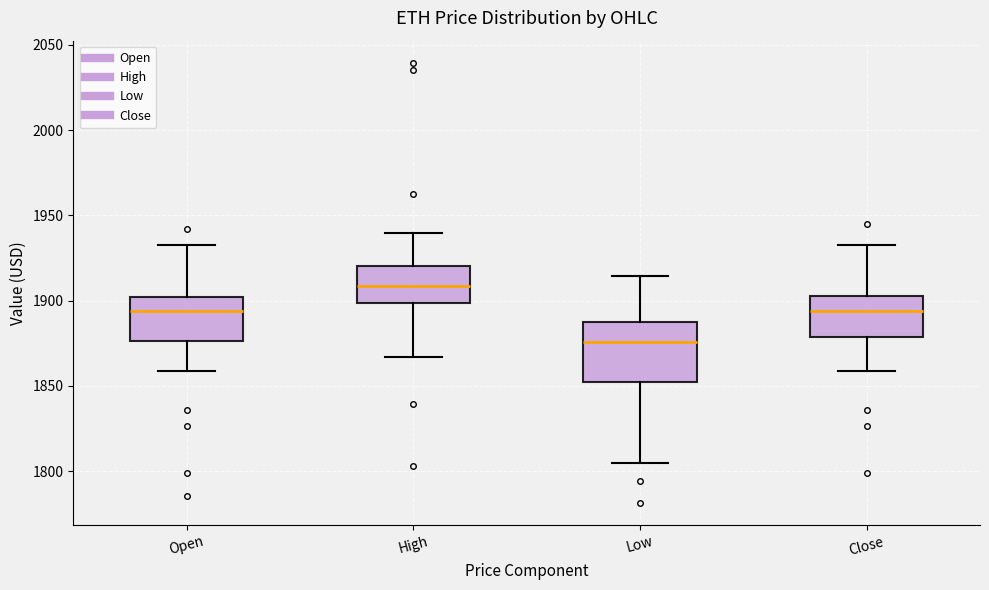

Where is the lower edge of the box for Low on the y-axis? The values are not printed on the chart, so give them approximately, as read against the axis.

1850